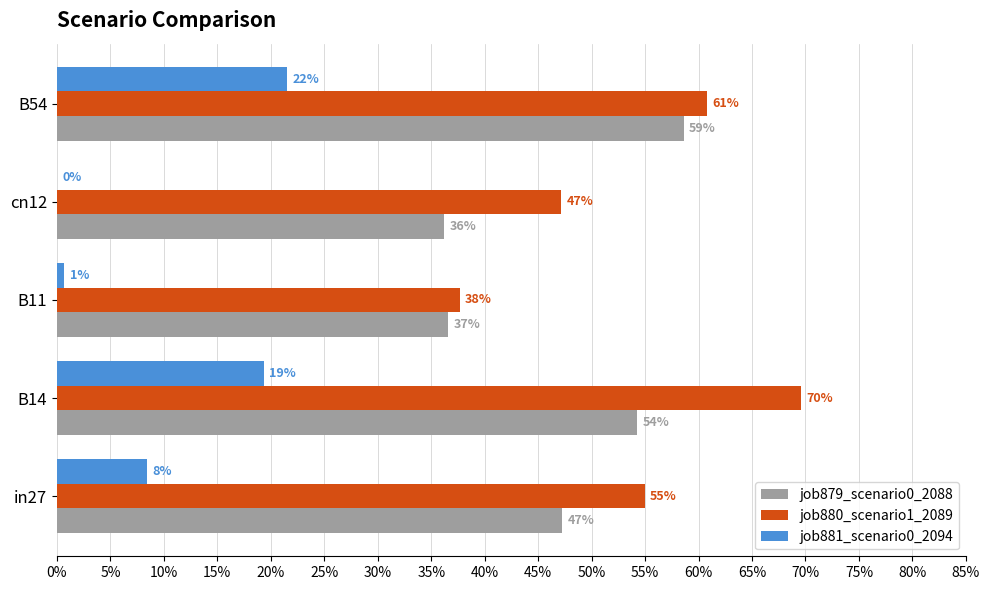

How many bars are there in total?

15